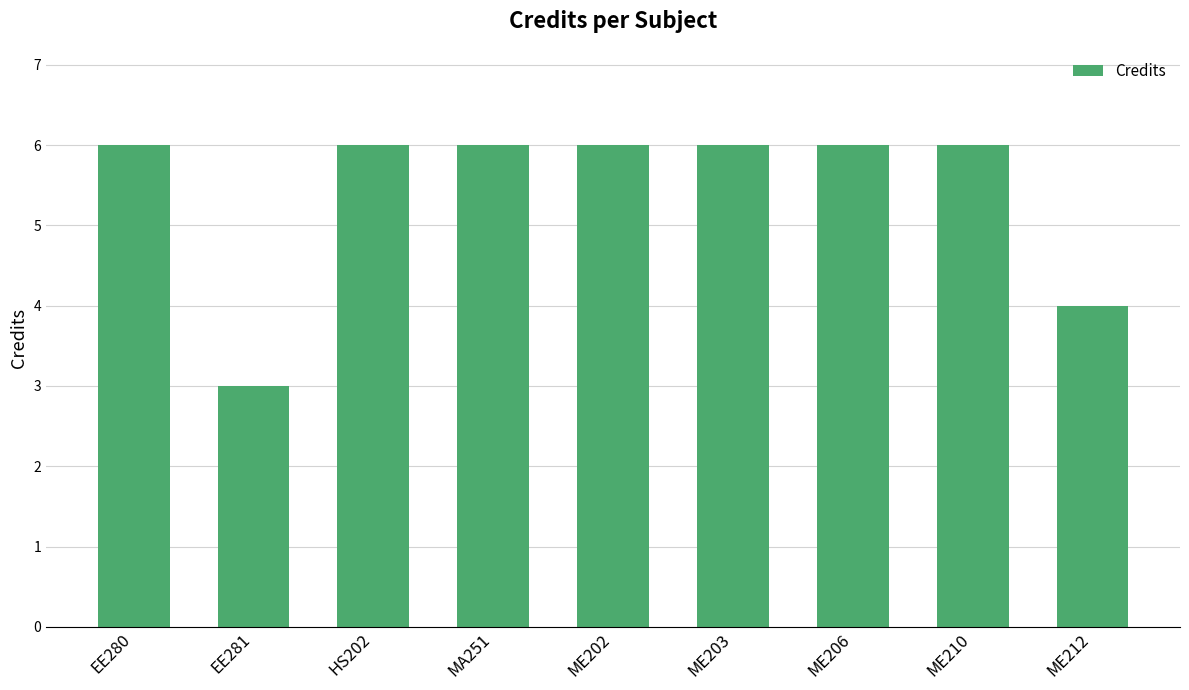

True or false: the data shows 6 at ME202.

True